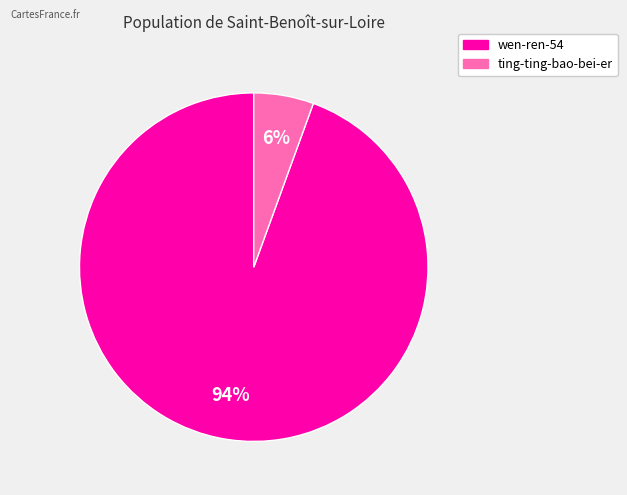

Combined, do ting-ting-bao-bei-er and wen-ren-54 account for over 50%?

Yes